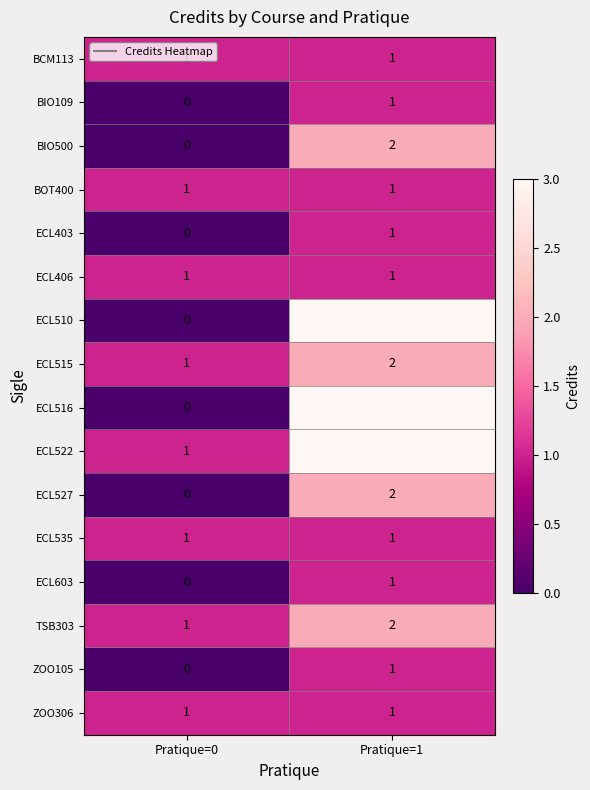

Which category has the highest value across all series?

Pratique=1